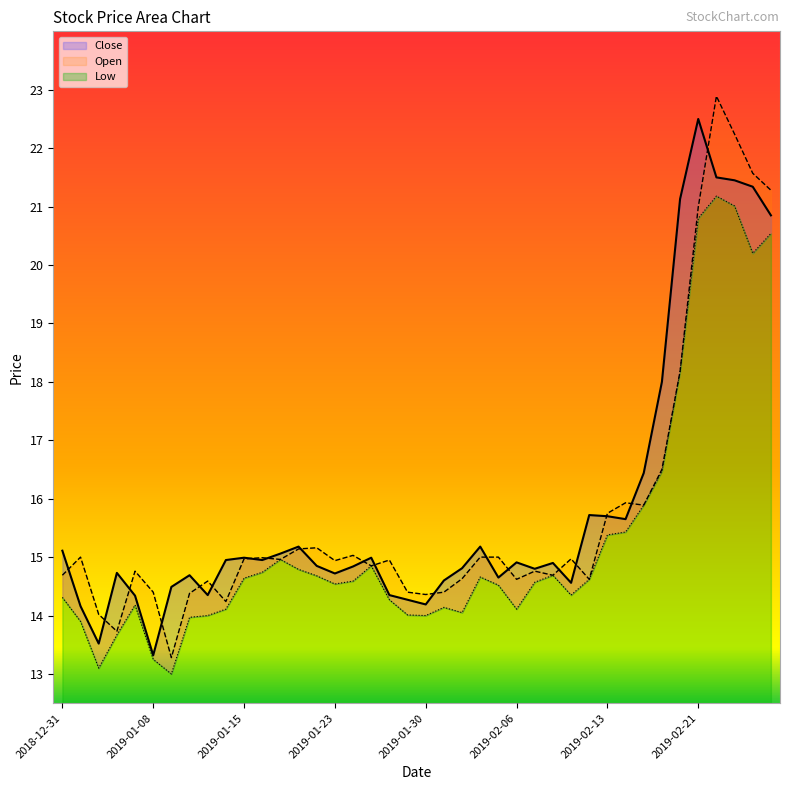

Reading left to right, transcribe all the data shown in this chart.

Close: 15.1	14.2	13.5	14.7	14.3	13.3	14.5	14.7	14.4	14.9	15.0	14.9	15.1	15.2	14.9	14.7	14.8	15.0	14.4	14.3	14.2	14.6	14.8	15.2	14.6	14.9	14.8	14.9	14.6	15.7	15.7	15.6	16.4	18.0	21.1	22.5	21.5	21.5	21.3	20.9
Open: 14.7	15.0	14.0	13.7	14.8	14.4	13.3	14.4	14.6	14.2	15.0	15.0	15.0	15.1	15.2	14.9	15.0	14.9	14.9	14.4	14.4	14.4	14.6	15.0	15.0	14.6	14.8	14.7	15.0	14.6	15.8	15.9	15.9	16.5	18.2	21.0	22.9	22.2	21.6	21.3
Low: 14.3	13.9	13.1	13.7	14.2	13.2	13.0	14.0	14.0	14.1	14.6	14.7	15.0	14.8	14.7	14.5	14.6	14.9	14.3	14.0	14.0	14.1	14.1	14.7	14.5	14.1	14.6	14.7	14.4	14.6	15.4	15.4	15.9	16.5	18.2	20.8	21.2	21.0	20.2	20.5